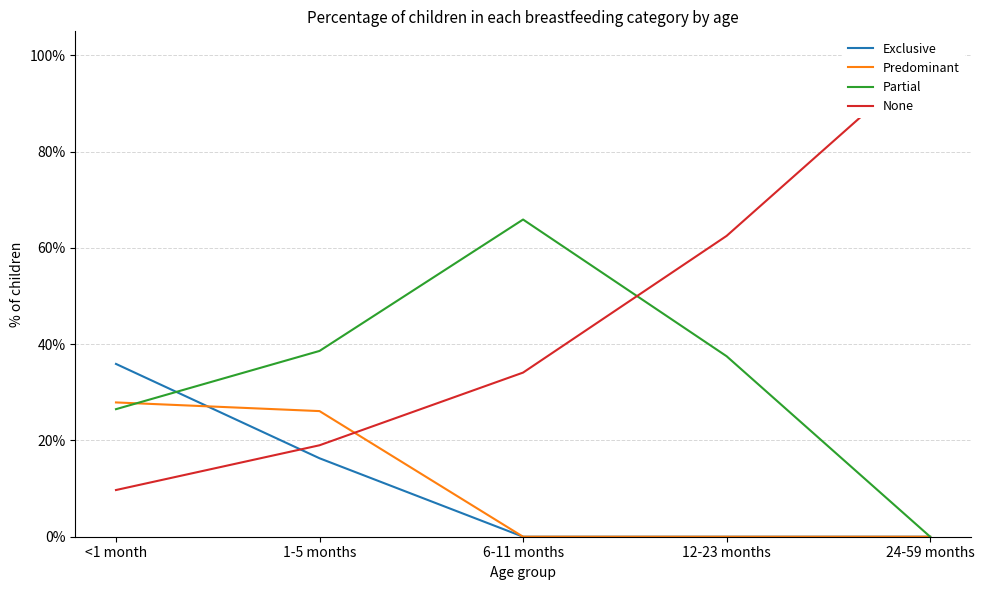

Where do None and Exclusive first cross each other?

<1 month and 1-5 months